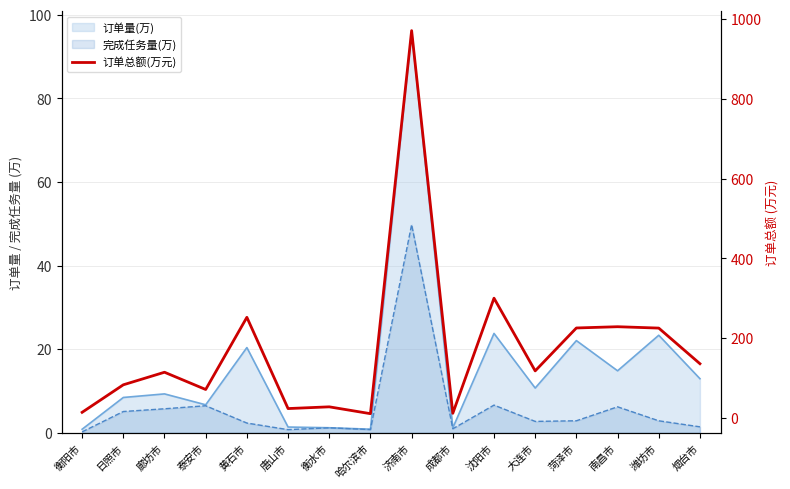

Which label corresponds to the smallest value in the chart?

哈尔滨市